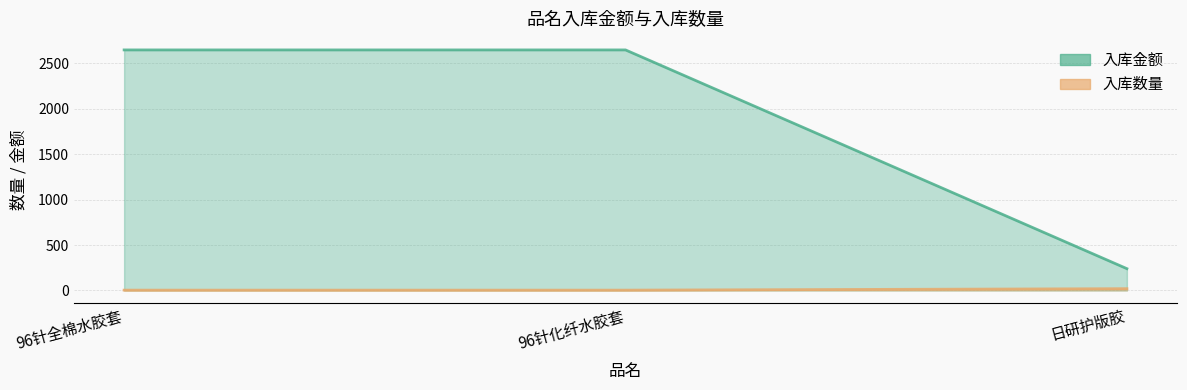

List the series in order of their peak value, lowest first.

入库数量, 入库金额